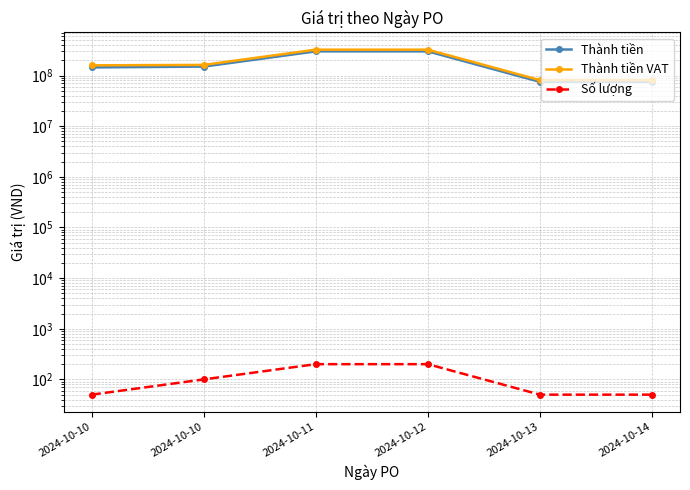

True or false: Số lượng and Thành tiền cross at least once.

False